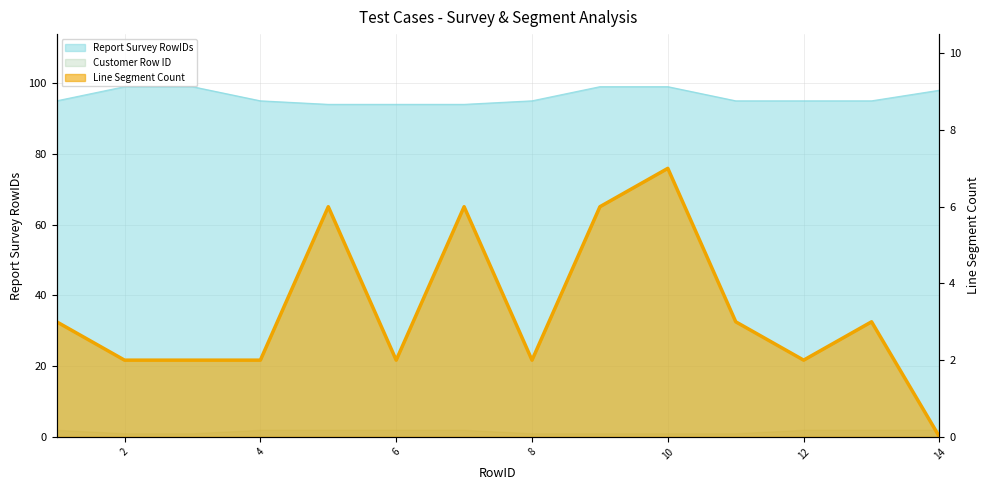

The value of Report Survey RowIDs at 1 is 138. True or false?

False